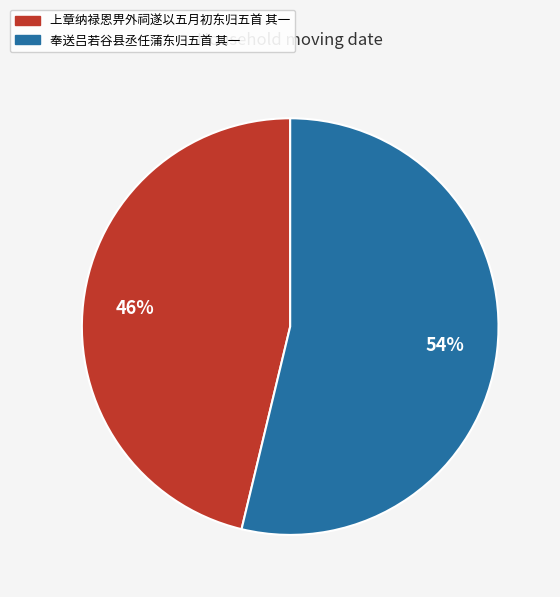

To the nearest percent, what is the difference between the largest and smallest slice percentages?

8%